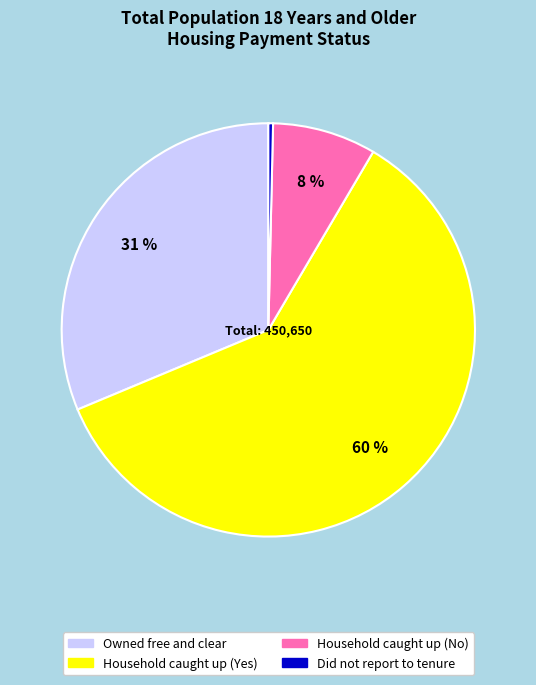

Combined, do Owned free and clear and Household caught up (No) account for over 50%?

No